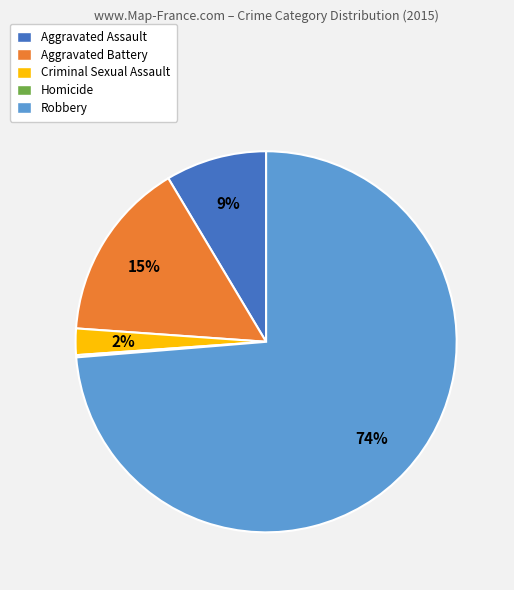

What is the majority slice?

Robbery